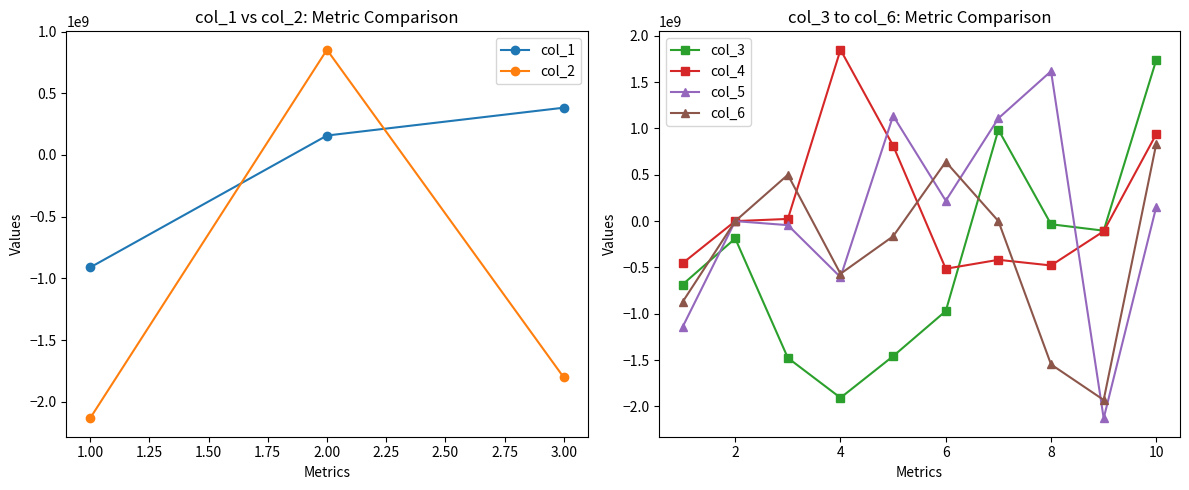

Where is the first local minimum for col_3?

4